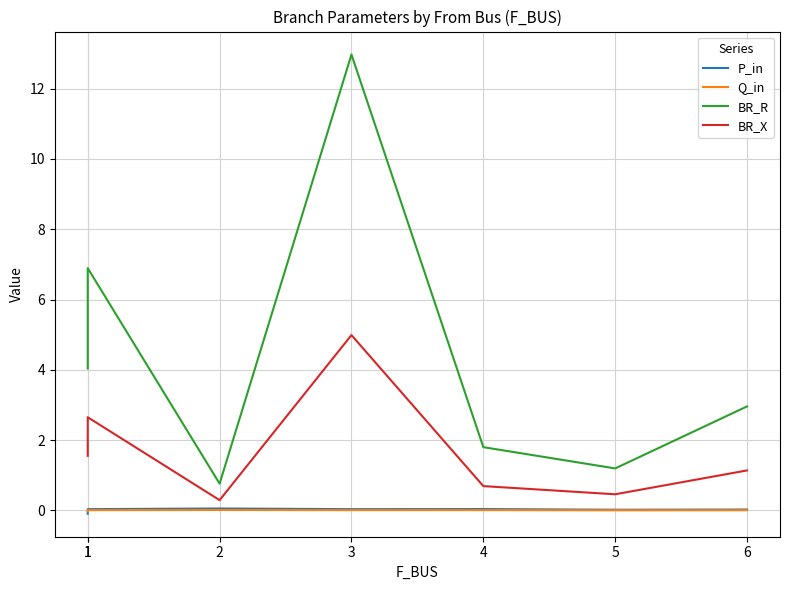

Rank the series at 4 from highest to lowest value.

BR_R, BR_X, P_in, Q_in